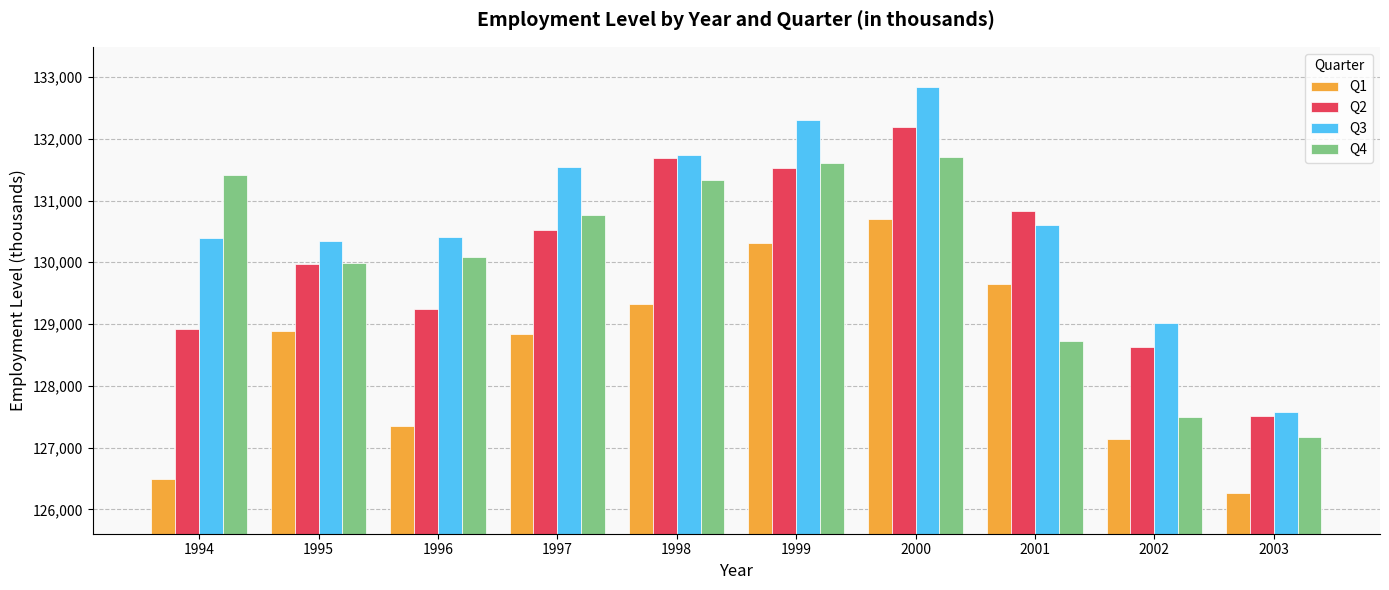

What is the spread (max minus min) of values at 1998?

2415.9